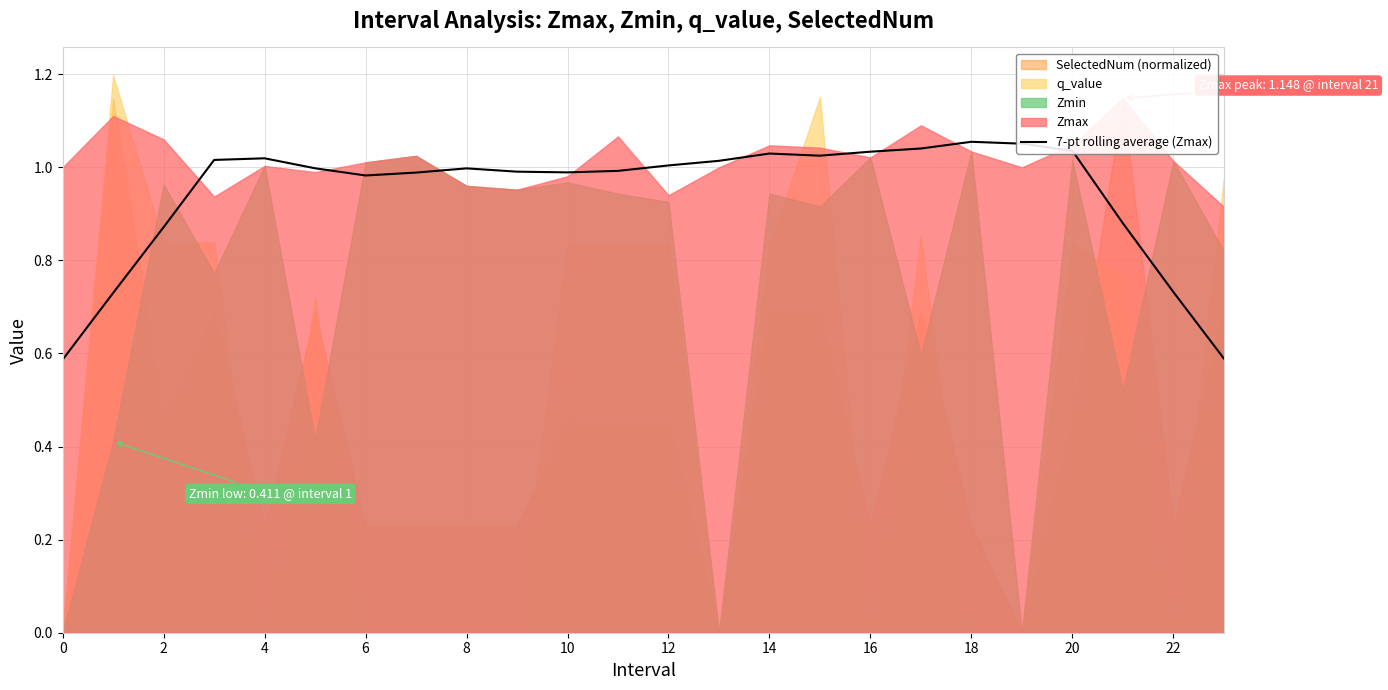

Which has a higher value, 0 or 16?

16